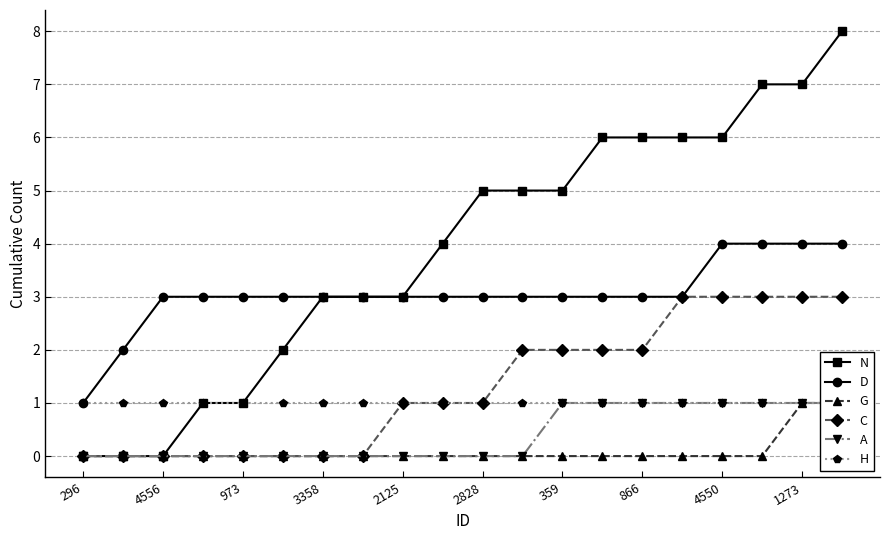

Which label corresponds to the smallest value in the chart?

296